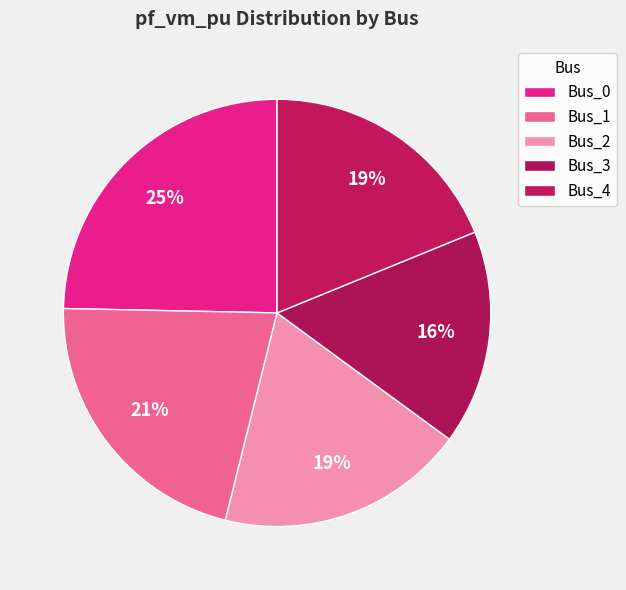

What percentage is the Bus_0 slice, to the nearest percent?

25%